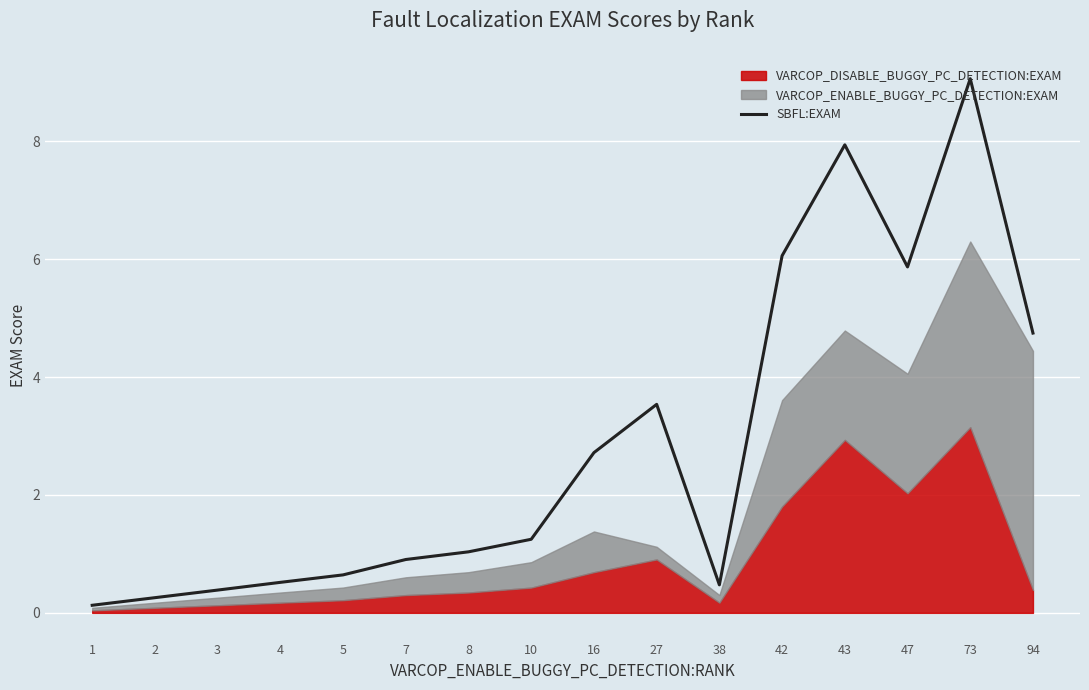

Is it true that SBFL:EXAM equals 0.4 at 3?

True